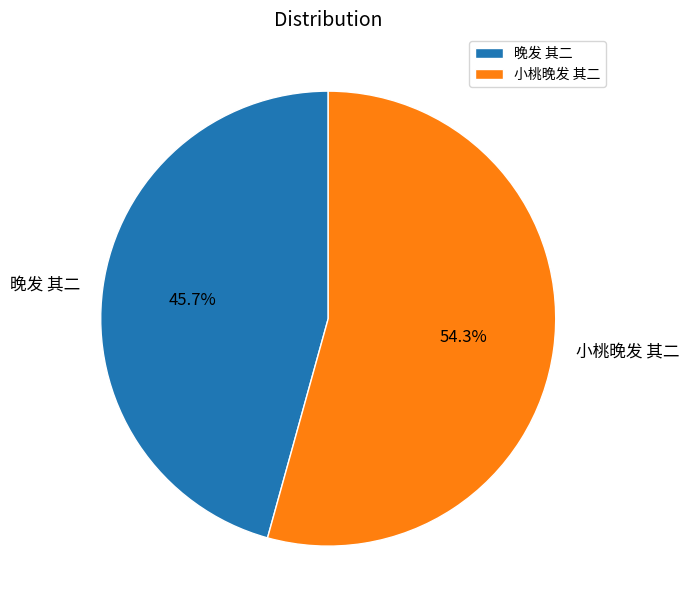

How many slices are in this pie chart?

2